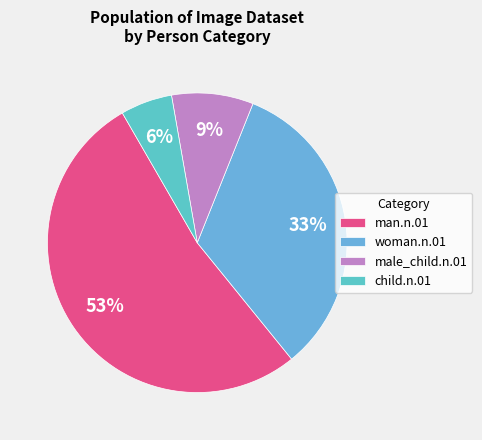

How many segments does this pie chart have?

4